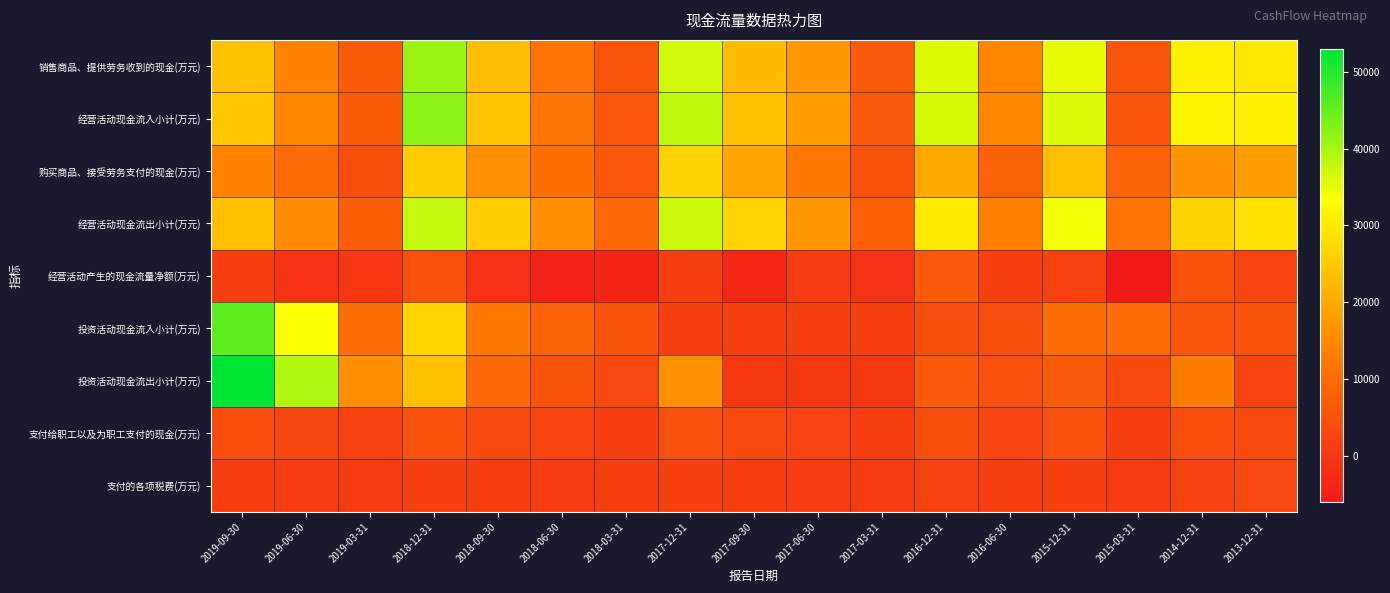

Reading right to left, extract all data points from this chart.

销售商品、提供劳务收到的现金(万元): 2013-12-31=29819	2014-12-31=30816	2015-03-31=5545	2015-12-31=35154	2016-06-30=14328	2016-12-31=35664	2017-03-31=6645	2017-06-30=17372	2017-09-30=22786	2017-12-31=36983	2018-03-31=5579	2018-06-30=11287	2018-09-30=23042	2018-12-31=41038	2019-03-31=6942	2019-06-30=14026	2019-09-30=23741
经营活动现金流入小计(万元): 2013-12-31=31072	2014-12-31=31591	2015-03-31=5618	2015-12-31=36013	2016-06-30=14763	2016-12-31=36436	2017-03-31=6743	2017-06-30=18204	2017-09-30=23651	2017-12-31=38191	2018-03-31=5840	2018-06-30=11869	2018-09-30=24108	2018-12-31=42062	2019-03-31=7159	2019-06-30=14490	2019-09-30=24456
购买商品、接受劳务支付的现金(万元): 2013-12-31=18532	2014-12-31=16607	2015-03-31=8131	2015-12-31=23289	2016-06-30=8064	2016-12-31=20151	2017-03-31=5119	2017-06-30=12409	2017-09-30=19739	2017-12-31=26388	2018-03-31=6022	2018-06-30=10584	2018-09-30=16509	2018-12-31=25724	2019-03-31=4125	2019-06-30=9778	2019-09-30=14030
经营活动现金流出小计(万元): 2013-12-31=28777	2014-12-31=26646	2015-03-31=11650	2015-12-31=34433	2016-06-30=13309	2016-12-31=30019	2017-03-31=7765	2017-06-30=17443	2017-09-30=26859	2017-12-31=37083	2018-03-31=9333	2018-06-30=16035	2018-09-30=25548	2018-12-31=37706	2019-03-31=7354	2019-06-30=15542	2019-09-30=23250
经营活动产生的现金流量净额(万元): 2013-12-31=2295	2014-12-31=4945	2015-03-31=-6032	2015-12-31=1580	2016-06-30=1454	2016-12-31=6417	2017-03-31=-1022	2017-06-30=760	2017-09-30=-3209	2017-12-31=1108	2018-03-31=-3492	2018-06-30=-4166	2018-09-30=-1440	2018-12-31=4356	2019-03-31=-195	2019-06-30=-1052	2019-09-30=1206
投资活动现金流入小计(万元): 2013-12-31=5228	2014-12-31=5505	2015-03-31=9745	2015-12-31=10283	2016-06-30=4211	2016-12-31=4219	2017-03-31=1506	2017-06-30=1506	2017-09-30=1506	2017-12-31=1507	2018-03-31=5051	2018-06-30=8092	2018-09-30=12109	2018-12-31=26961	2019-03-31=10150	2019-06-30=33371	2019-09-30=45551
投资活动现金流出小计(万元): 2013-12-31=2335	2014-12-31=13255	2015-03-31=3613	2015-12-31=6807	2016-06-30=4343	2016-12-31=6511	2017-03-31=66	2017-06-30=162	2017-09-30=174	2017-12-31=16426	2018-03-31=3008	2018-06-30=5110	2018-09-30=9321	2018-12-31=23584	2019-03-31=16050	2019-06-30=39239	2019-09-30=52896
支付给职工以及为职工支付的现金(万元): 2013-12-31=3574	2014-12-31=4056	2015-03-31=1409	2015-12-31=4691	2016-06-30=2256	2016-12-31=4103	2017-03-31=1298	2017-06-30=2239	2017-09-30=3244	2017-12-31=4333	2018-03-31=1429	2018-06-30=2402	2018-09-30=3396	2018-12-31=4662	2019-03-31=1580	2019-06-30=2695	2019-09-30=3983
支付的各项税费(万元): 2013-12-31=3016	2014-12-31=1858	2015-03-31=419	2015-12-31=1524	2016-06-30=935	2016-12-31=1761	2017-03-31=572	2017-06-30=729	2017-09-30=930	2017-12-31=1559	2018-03-31=1031	2018-06-30=694	2018-09-30=883	2018-12-31=1527	2019-03-31=416	2019-06-30=655	2019-09-30=880